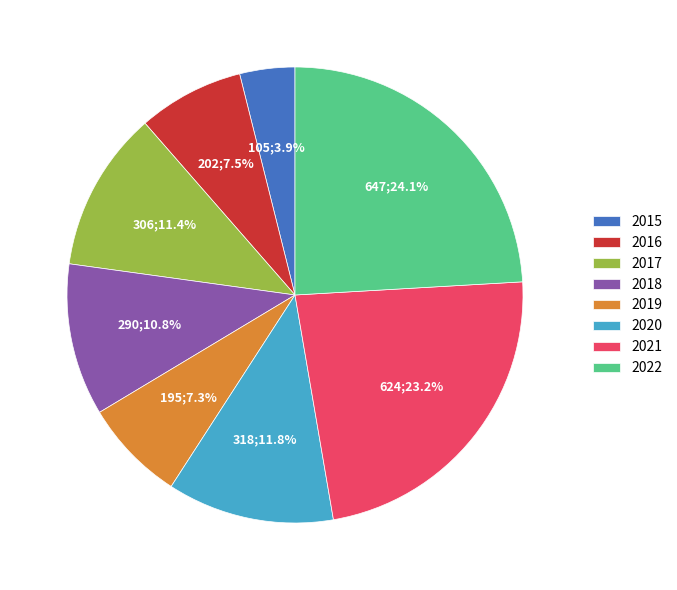

Does 2022 represent more than half of the total?

No